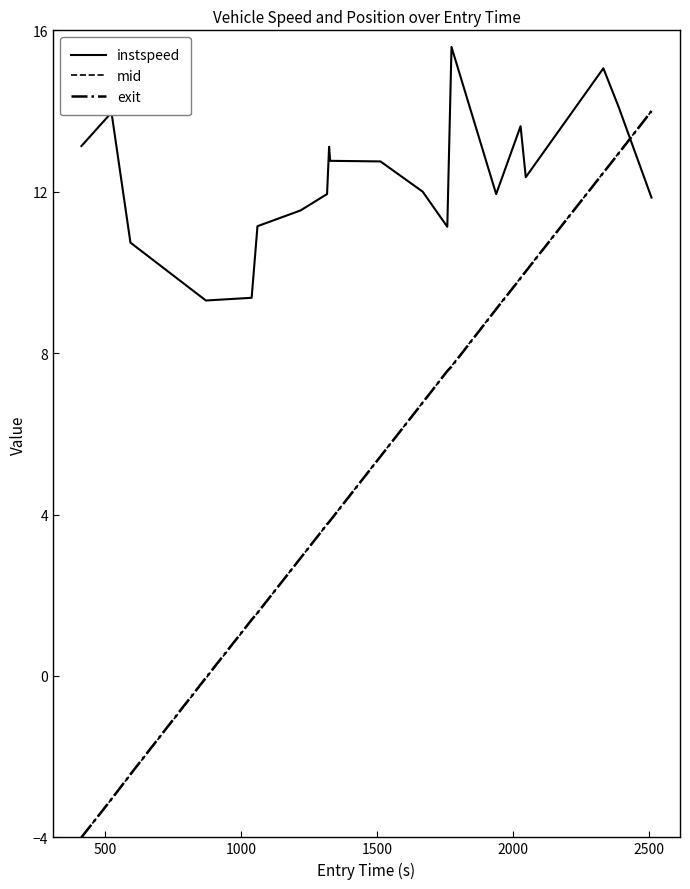

True or false: exit and instspeed intersect in this chart.

True